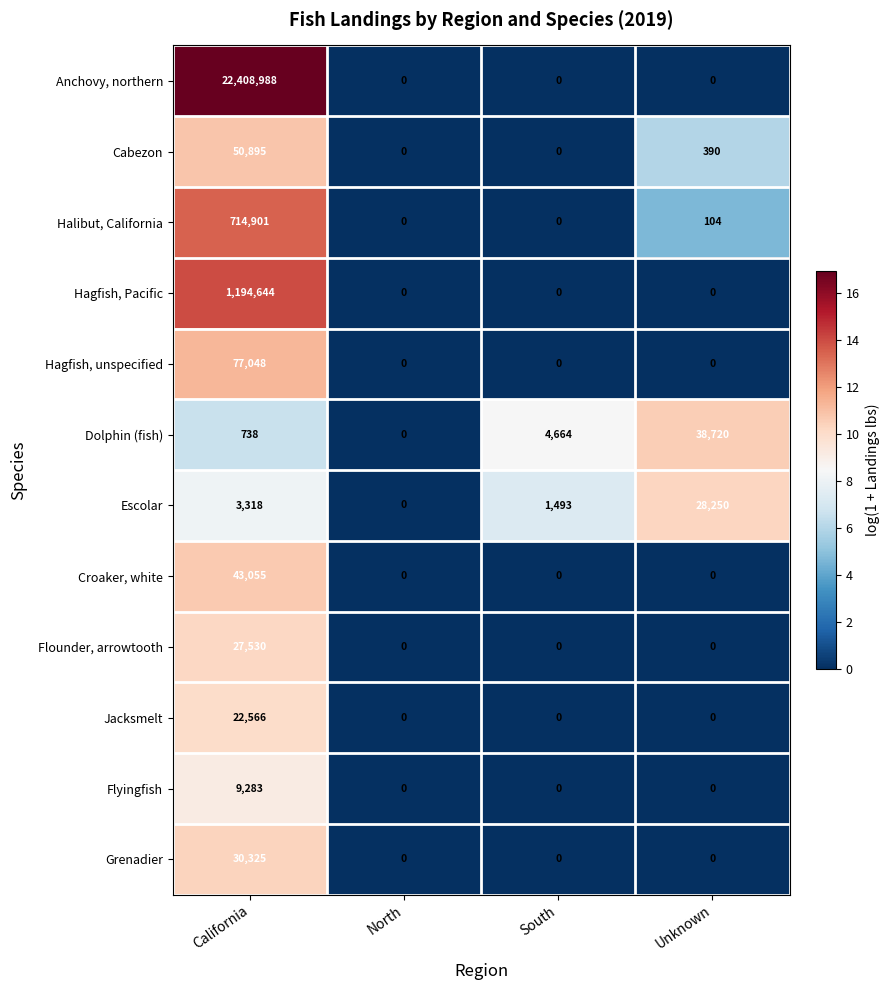

What is the maximum value shown in the chart?

22408988